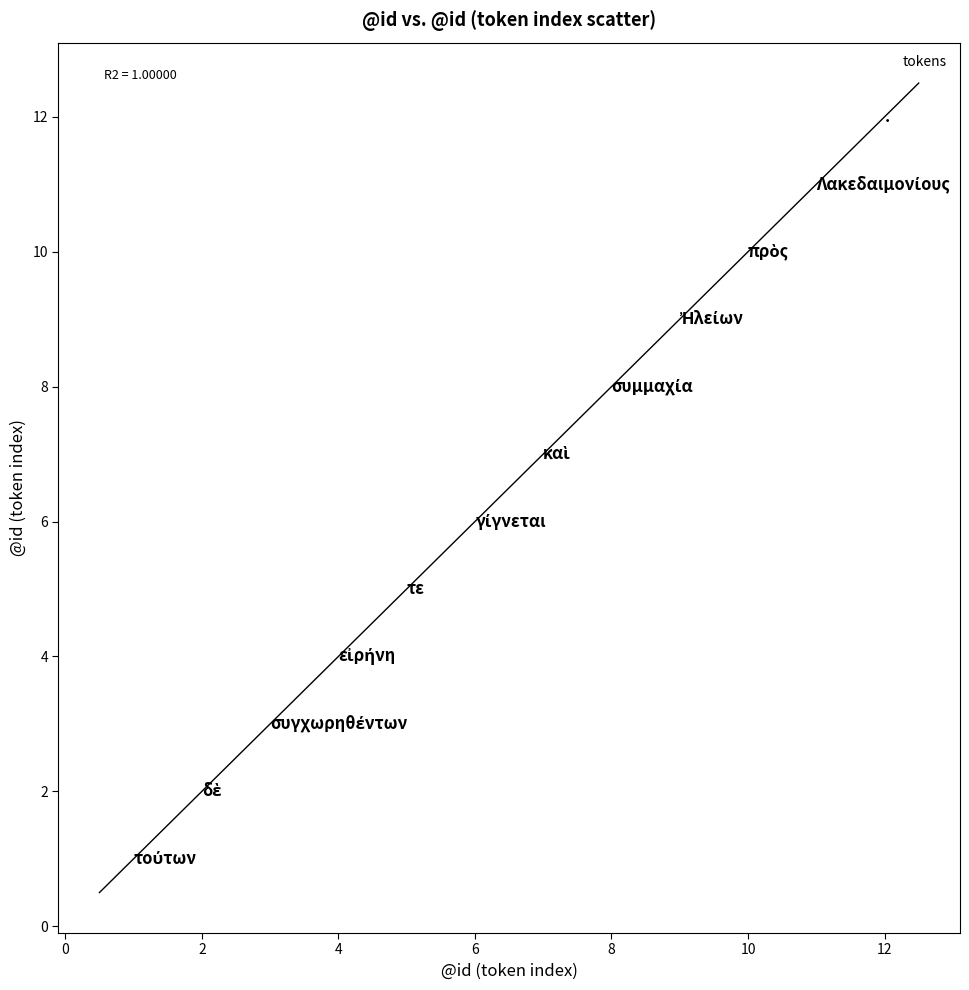

What is the range of X values (max minus min)?

11